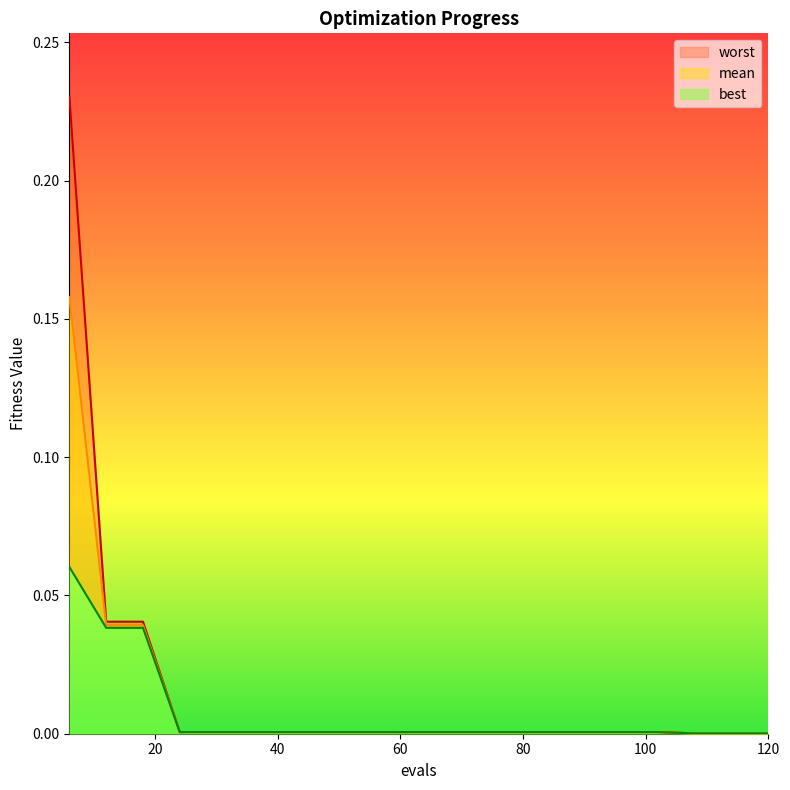

At 12, list the series in order from smallest to largest.

best, mean, worst